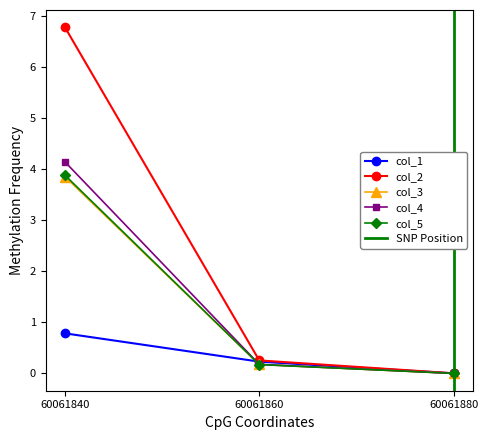

True or false: col_1 has a value of 0.2 at 0.0.

True